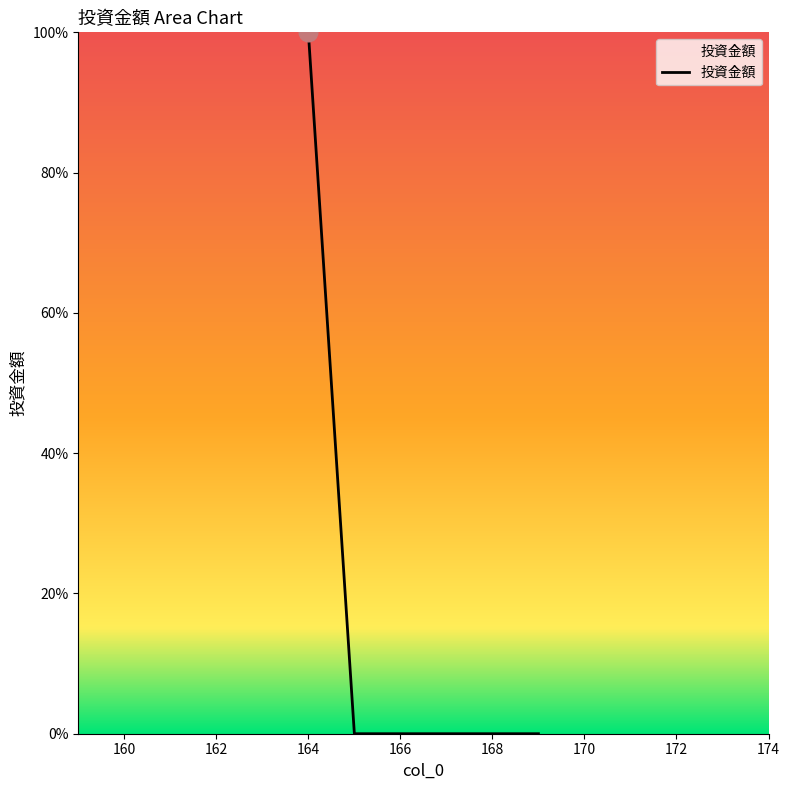

What is the greatest value displayed?

100.0